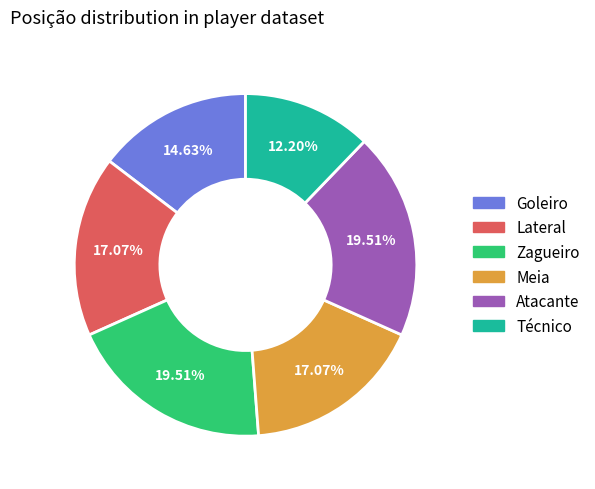

Approximately how many times larger is the value at Meia compared to Atacante?

0.9